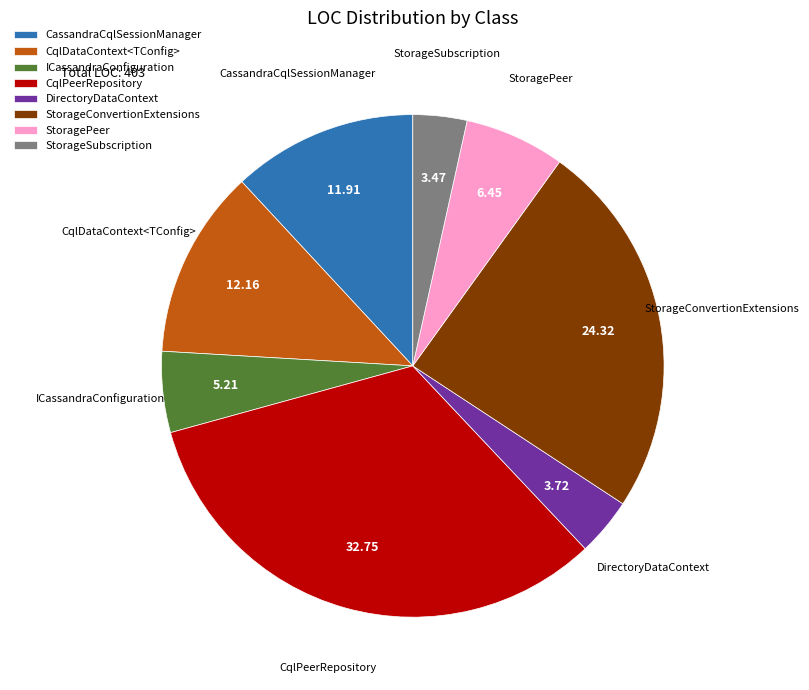

Does CqlDataContext<TConfig> account for over 50% of the chart?

No